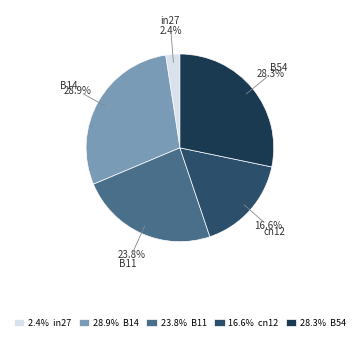

To the nearest percent, what percentage of the pie is B54?

28%